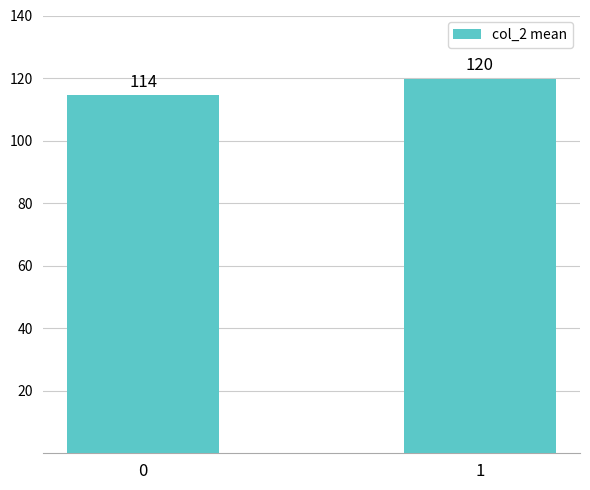

Are the bars grouped side by side (vs. stacked)?

No